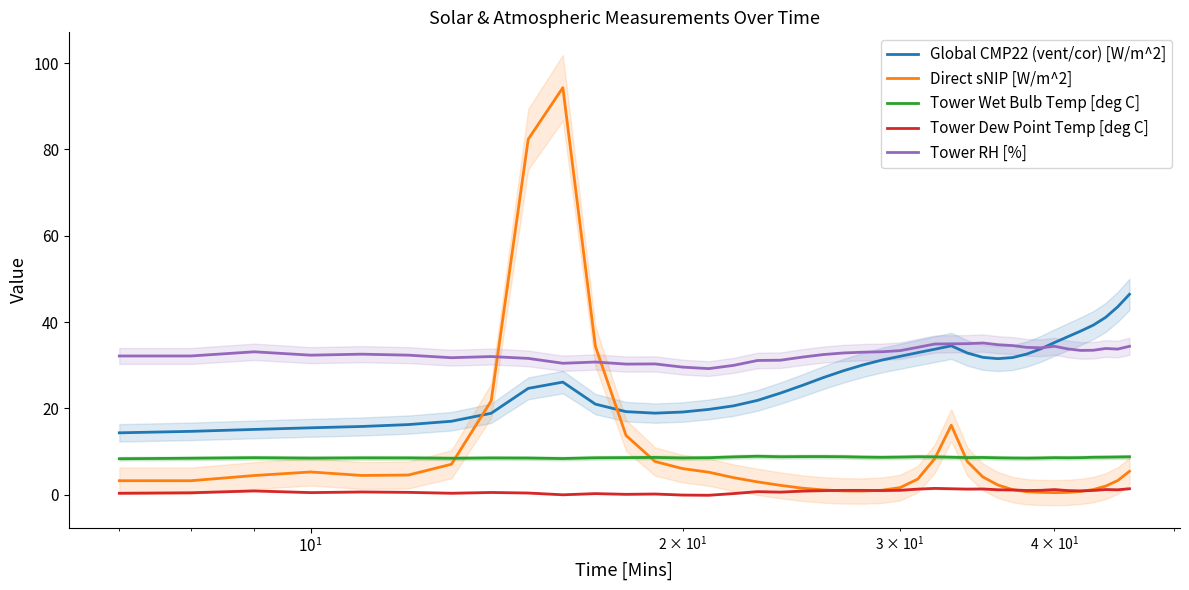

Reading left to right, what are all the values shown in this chart?

Global CMP22 (vent/cor) [W/m^2]: 14.3	14.7	15.1	15.5	15.8	16.2	17.0	18.9	24.6	26.1	21.0	19.2	18.9	19.1	19.7	20.6	21.8	23.5	25.3	27.1	28.7	30.1	31.2	32.1	32.9	33.7	34.5	32.8	31.8	31.5	31.8	32.6	33.8	35.2	36.6	37.9	39.3	41.1	43.5	46.4
Direct sNIP [W/m^2]: 3.2	3.2	4.4	5.2	4.4	4.5	7.0	21.7	82.4	94.3	34.4	13.7	7.7	6.0	5.2	3.9	2.9	2.2	1.5	1.1	0.9	0.8	1.0	1.6	3.6	8.3	16.1	7.7	4.1	2.2	1.2	0.7	0.5	0.5	0.5	0.7	1.2	2.0	3.3	5.4
Tower Wet Bulb Temp [deg C]: 8.3	8.4	8.6	8.5	8.5	8.5	8.4	8.5	8.5	8.4	8.5	8.6	8.6	8.5	8.6	8.7	8.9	8.8	8.8	8.8	8.8	8.7	8.6	8.7	8.8	8.7	8.7	8.6	8.6	8.5	8.5	8.5	8.5	8.6	8.5	8.6	8.7	8.7	8.7	8.8
Tower Dew Point Temp [deg C]: 0.3	0.4	0.9	0.5	0.6	0.5	0.3	0.5	0.4	-0.0	0.2	0.1	0.1	-0.1	-0.1	0.2	0.7	0.6	0.8	0.9	1.0	1.0	0.9	1.0	1.3	1.4	1.4	1.3	1.3	1.1	1.1	1.0	1.0	1.2	0.9	0.9	1.0	1.2	1.1	1.4
Tower RH [%]: 32.1	32.1	33.1	32.3	32.5	32.3	31.7	32.0	31.6	30.4	30.7	30.2	30.3	29.6	29.2	30.0	31.1	31.1	31.9	32.5	32.8	33.0	33.1	33.4	34.1	34.9	35.0	35.0	35.1	34.7	34.5	34.1	34.0	34.4	33.8	33.4	33.5	33.9	33.7	34.4